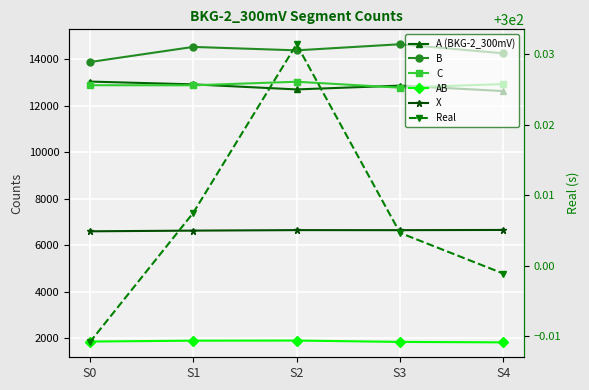

Reading left to right, extract all data points from this chart.

A (BKG-2_300mV): S0=13030.0	S1=12910.0	S2=12693.0	S3=12856.0	S4=12622.0
B: S0=13868.0	S1=14519.0	S2=14372.0	S3=14634.0	S4=14244.0
C: S0=12873.0	S1=12870.0	S2=13023.0	S3=12768.0	S4=12923.0
AB: S0=1860.0	S1=1898.0	S2=1903.0	S3=1845.0	S4=1825.0
X: S0=6597.0	S1=6626.0	S2=6648.0	S3=6646.0	S4=6655.0
Real: S0=300.0	S1=300.0	S2=300.0	S3=300.0	S4=300.0